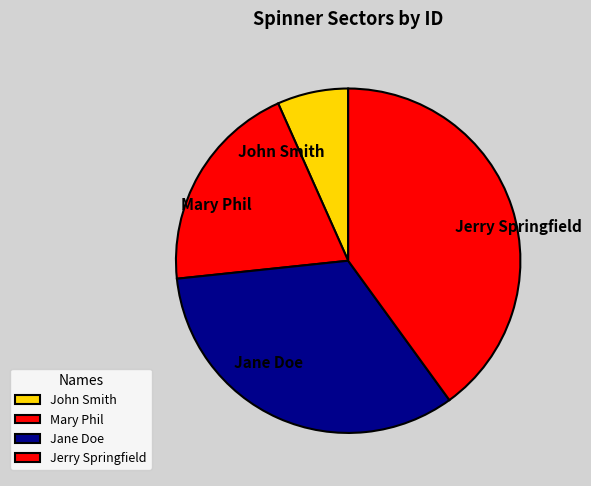

How many segments does this pie chart have?

4